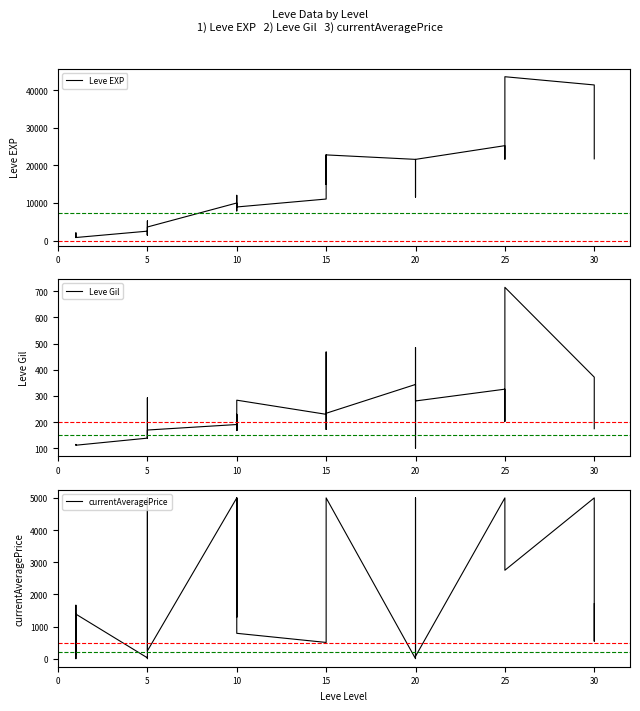

What are all the series names shown in the legend?

Leve EXP, Leve Gil, currentAveragePrice